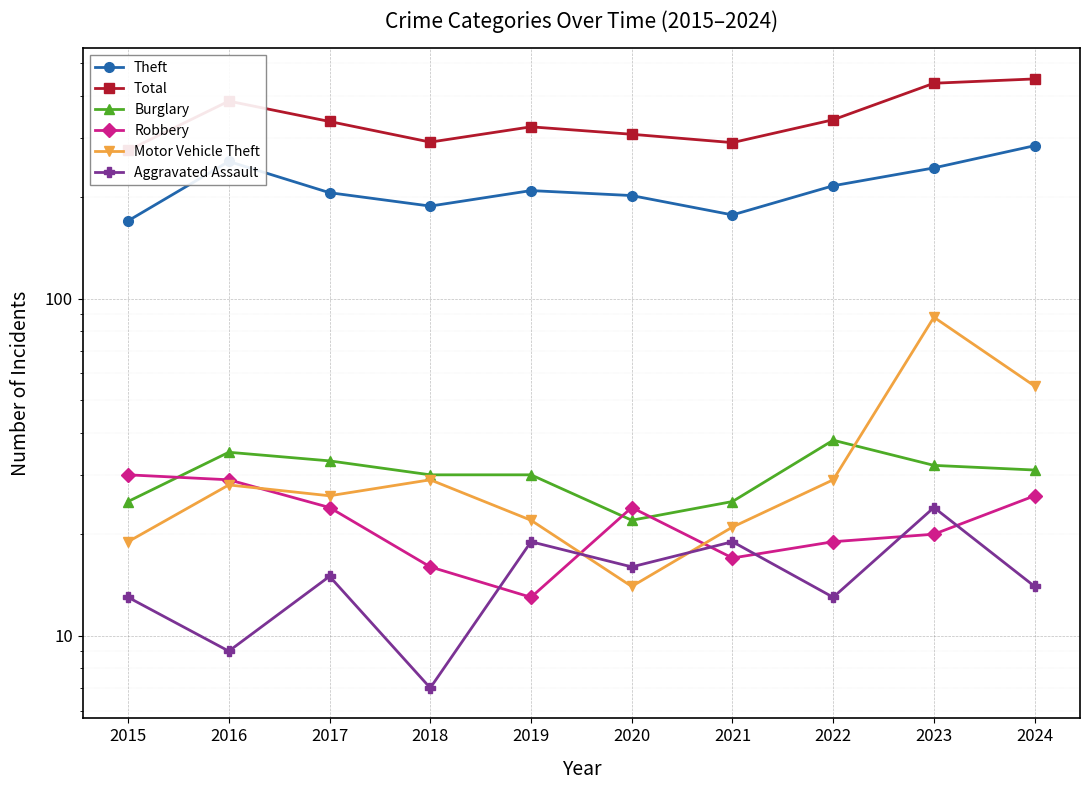

In Burglary, how many points are higher than both neighbors (excluding endpoints)?

2